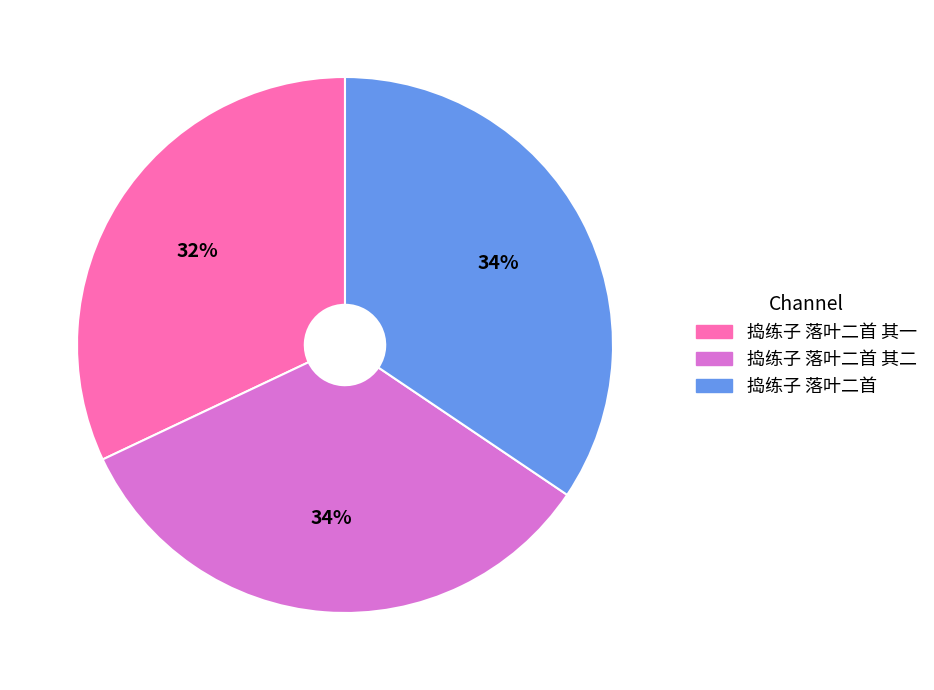

To the nearest percent, what is the difference between the largest and smallest slice percentages?

2%